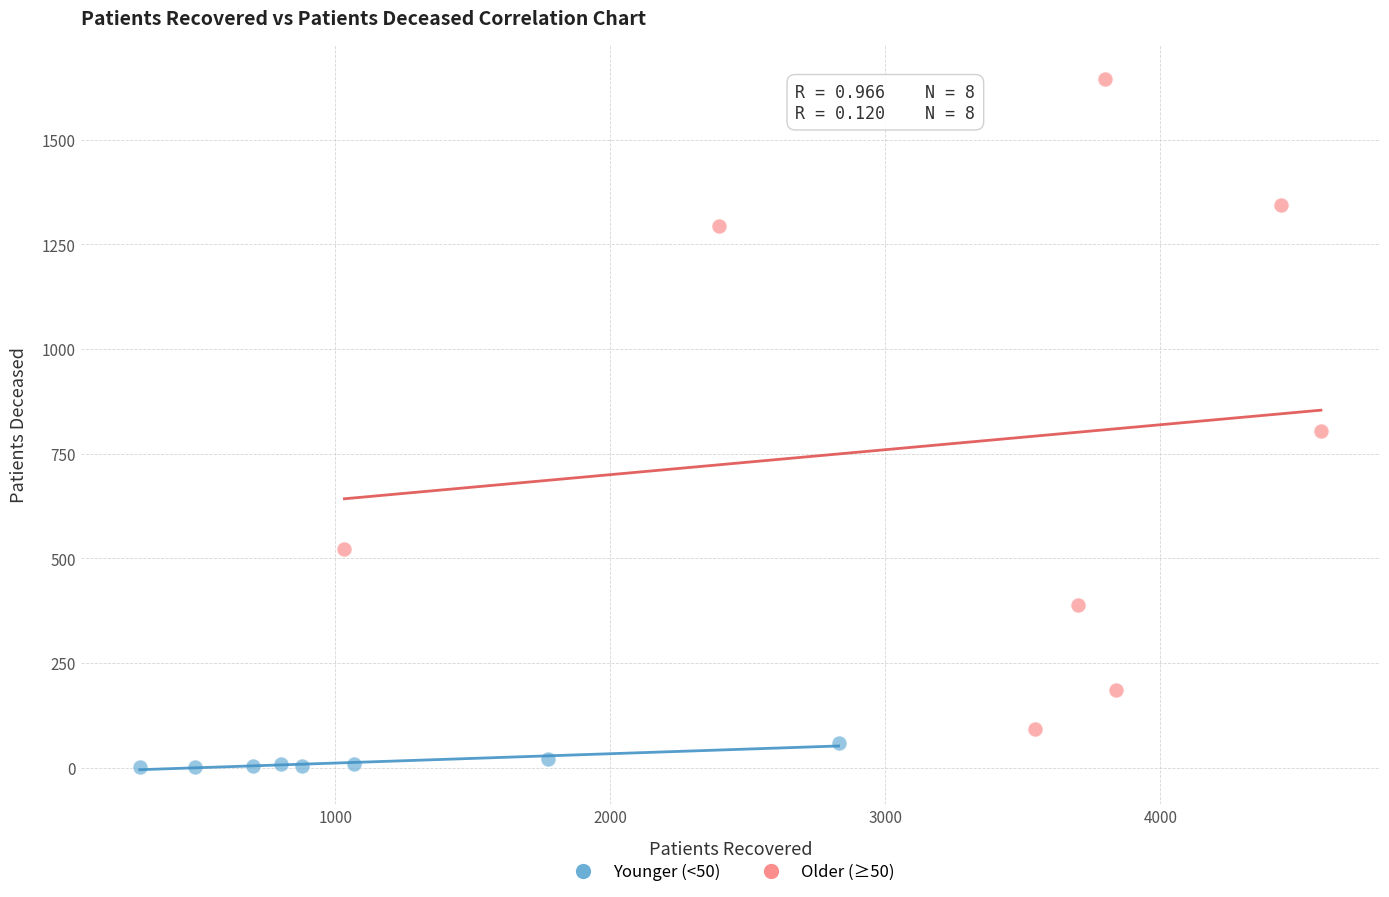

Which series contains the lowest Y value?

Younger (<50)